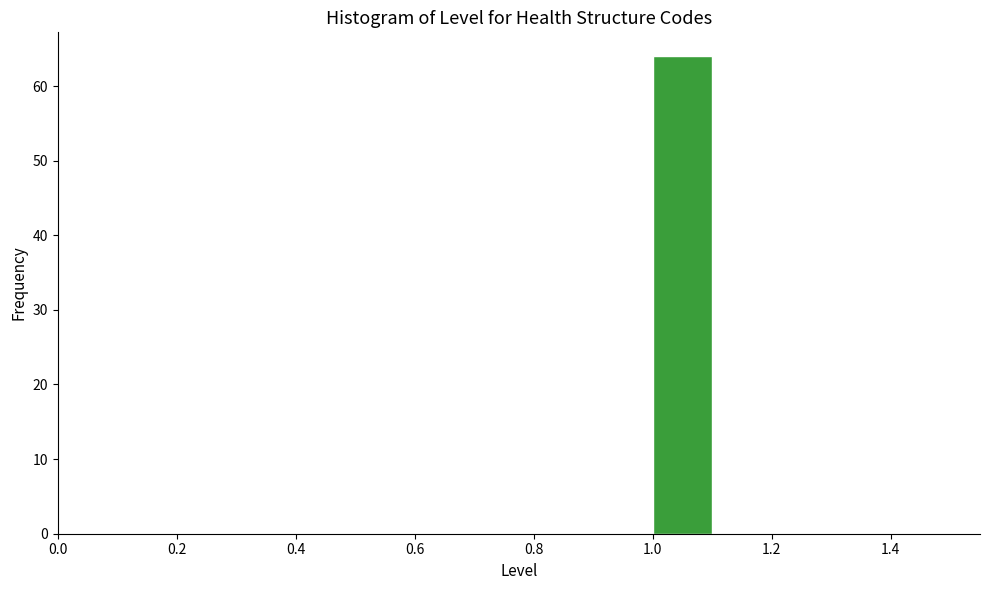

Reading left to right, transcribe this chart: for each bar, give the range it covers on the x-axis and its height. The values are not printed on the chart, so give them approximately, as read against the axis.

0.5 to 0.6: 0
0.6 to 0.7: 0
0.7 to 0.8: 0
0.8 to 0.9: 0
0.9 to 1.0: 0
1.0 to 1.1: 64
1.1 to 1.2: 0
1.2 to 1.3: 0
1.3 to 1.4: 0
1.4 to 1.5: 0